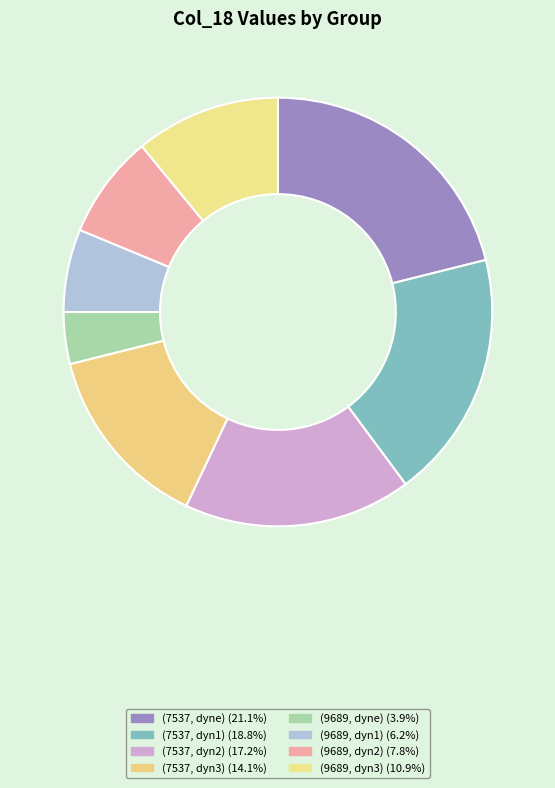

How many slices are in this pie chart?

8